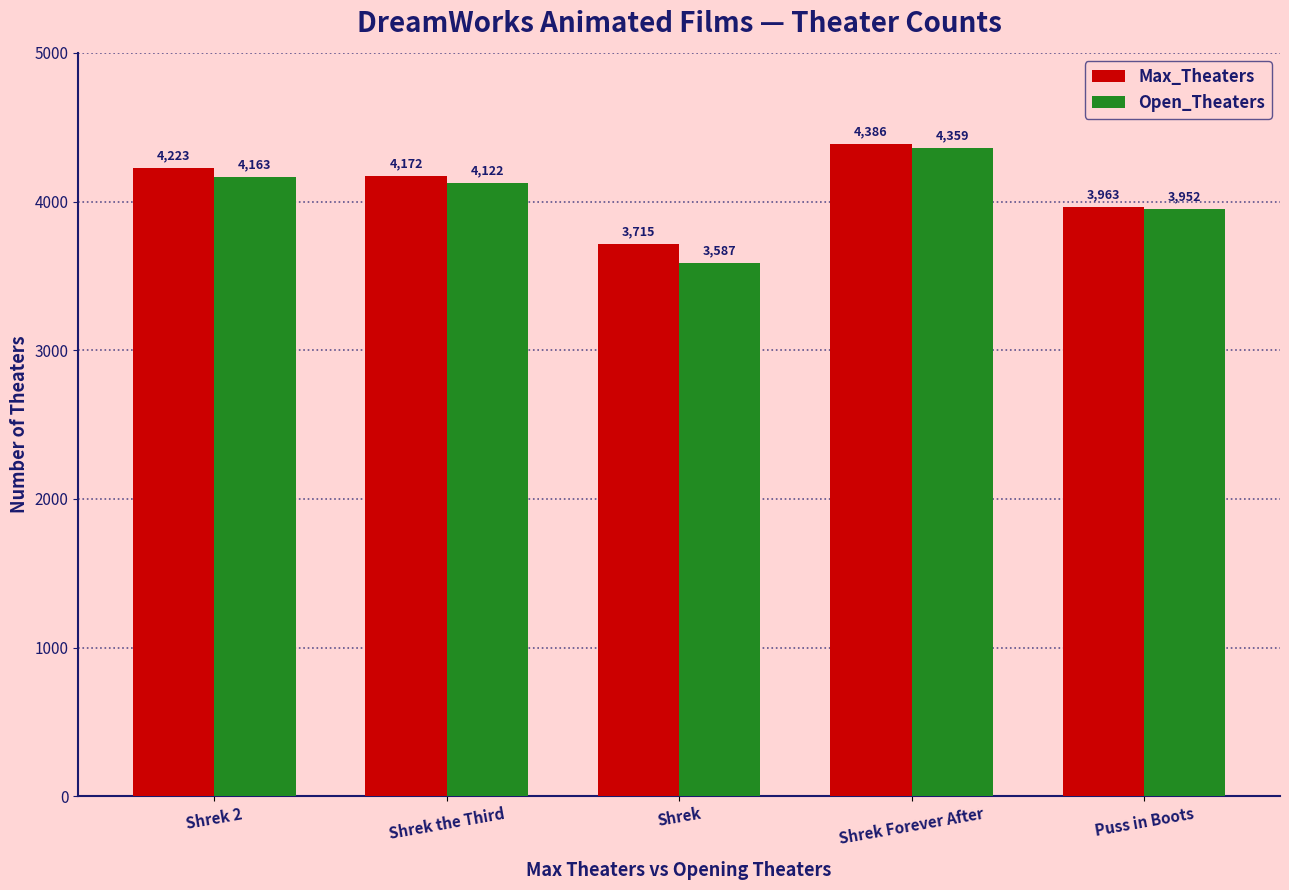

List the series in order of their overall mean, highest first.

Max_Theaters, Open_Theaters